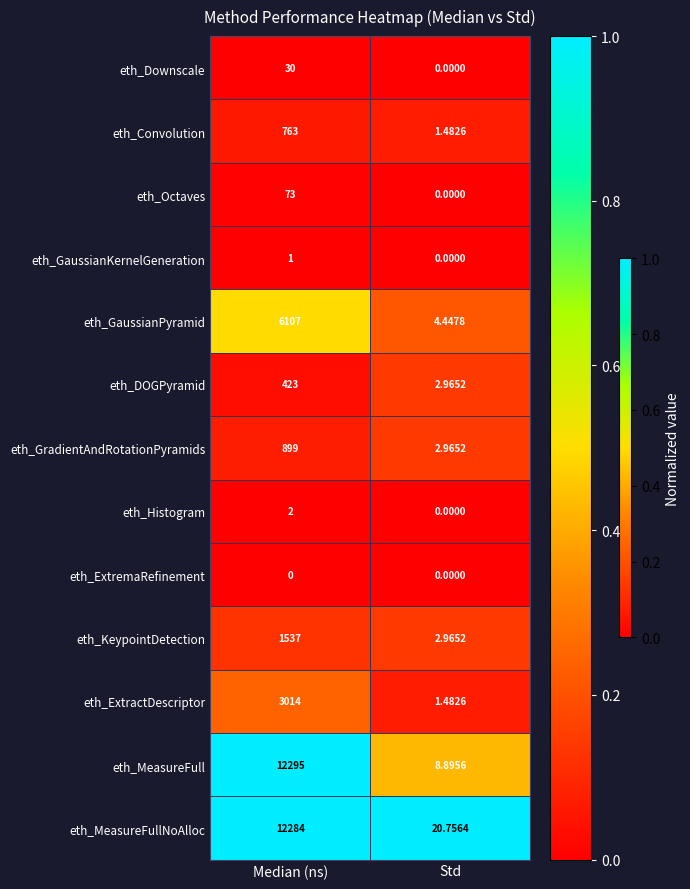

How many data points does each series have?

2